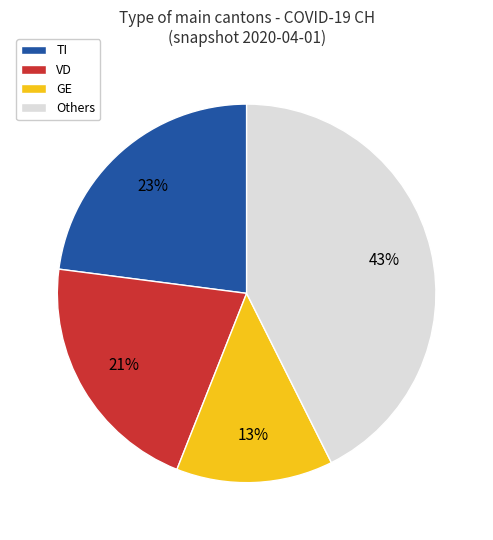

Which slice is the largest?

Others